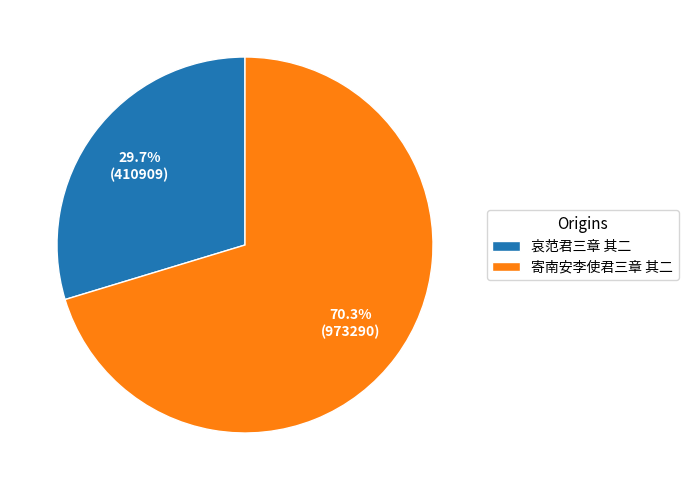

What is the largest slice in the pie chart?

寄南安李使君三章 其二